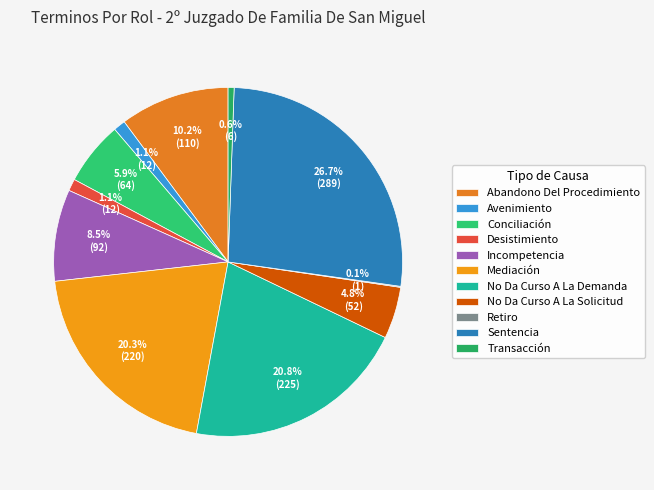

True or false: Mediación accounts for 20% of the total.

True